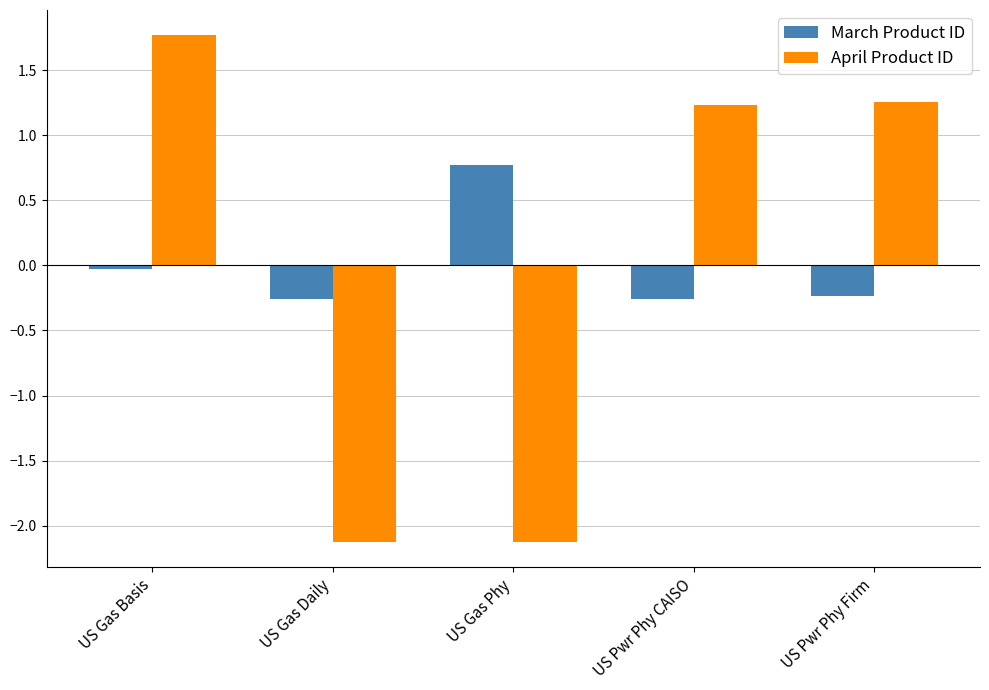

What is the greatest value displayed?

1.8